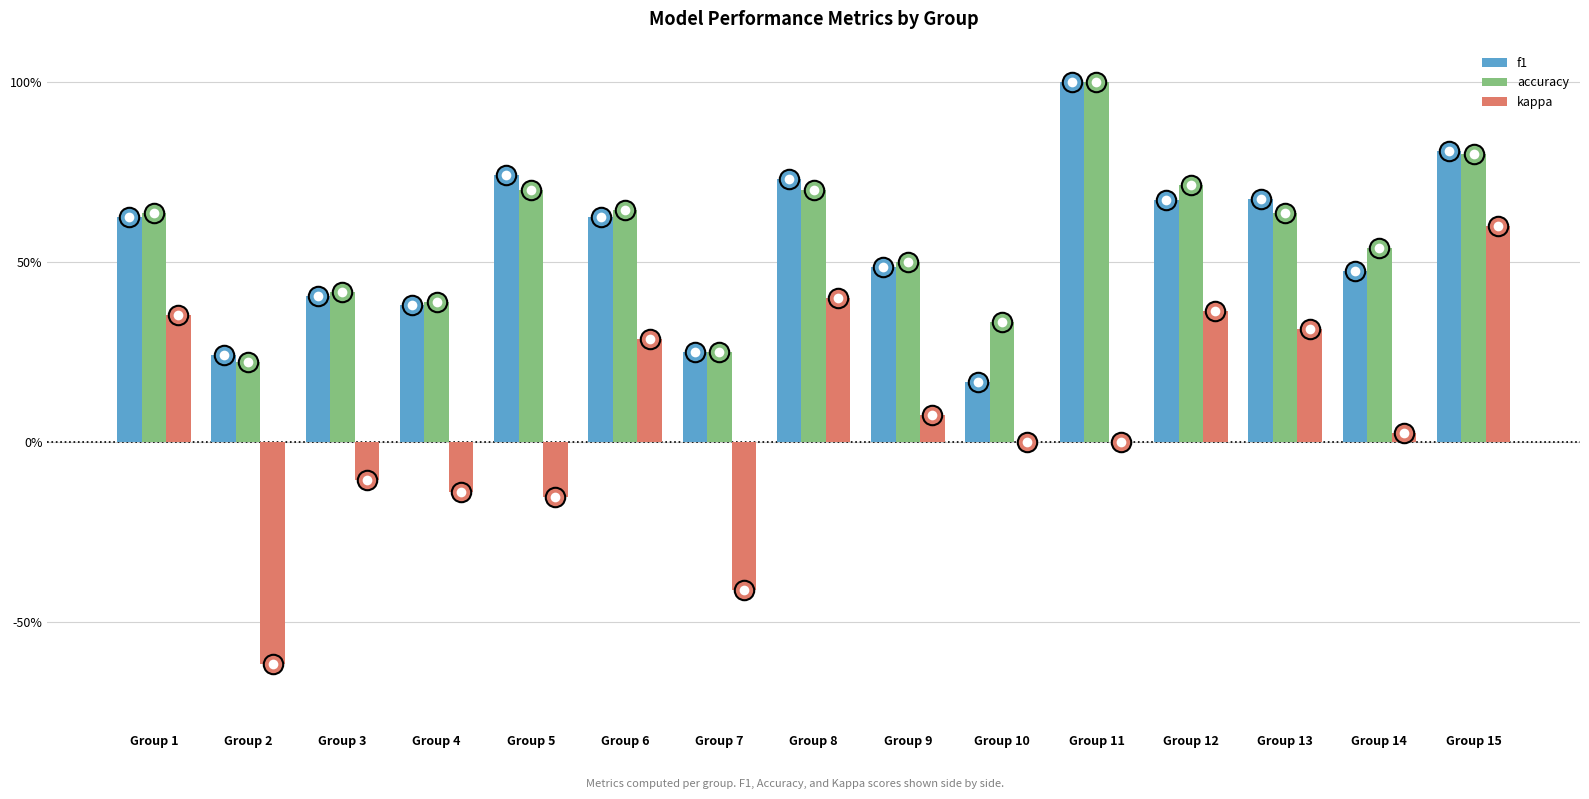

Between Group 7 and Group 10, which series saw the biggest shift?

kappa